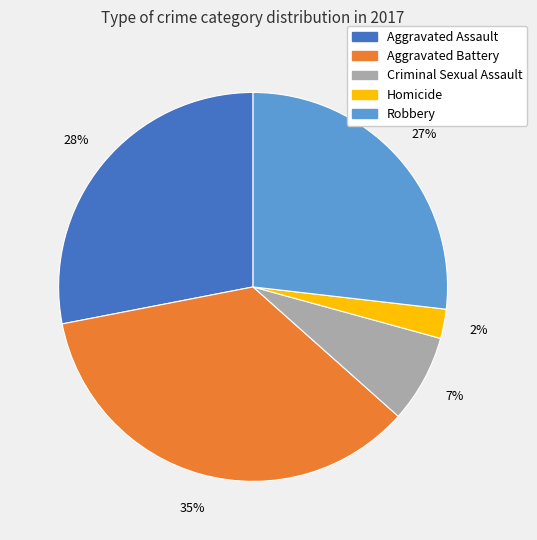

Rank the categories by value from lowest to highest.

Homicide, Criminal Sexual Assault, Robbery, Aggravated Assault, Aggravated Battery